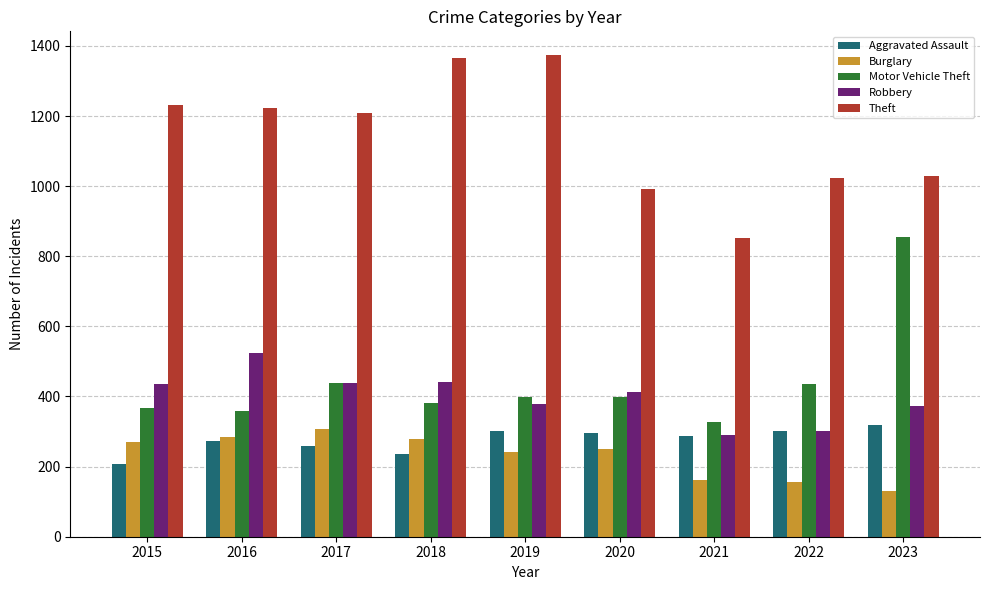

Which series changed the most between 2015 and 2019?

Theft